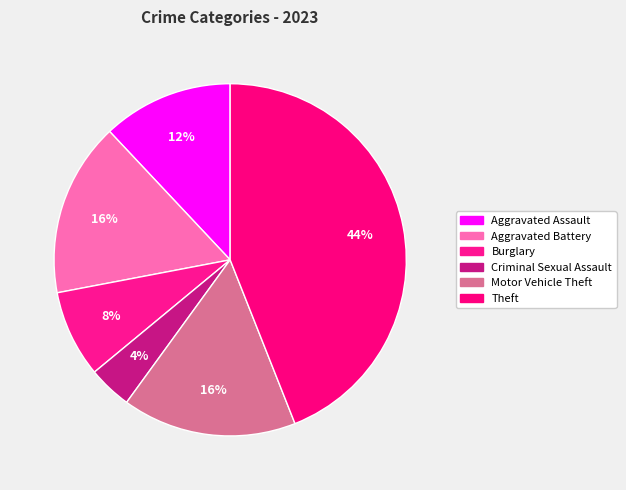

Count the number of slices in the pie.

6